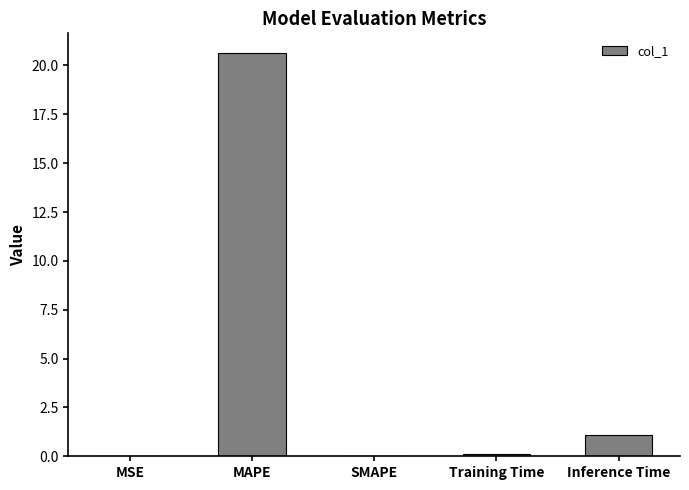

What is the sum of the values at Inference Time and SMAPE?

1.1